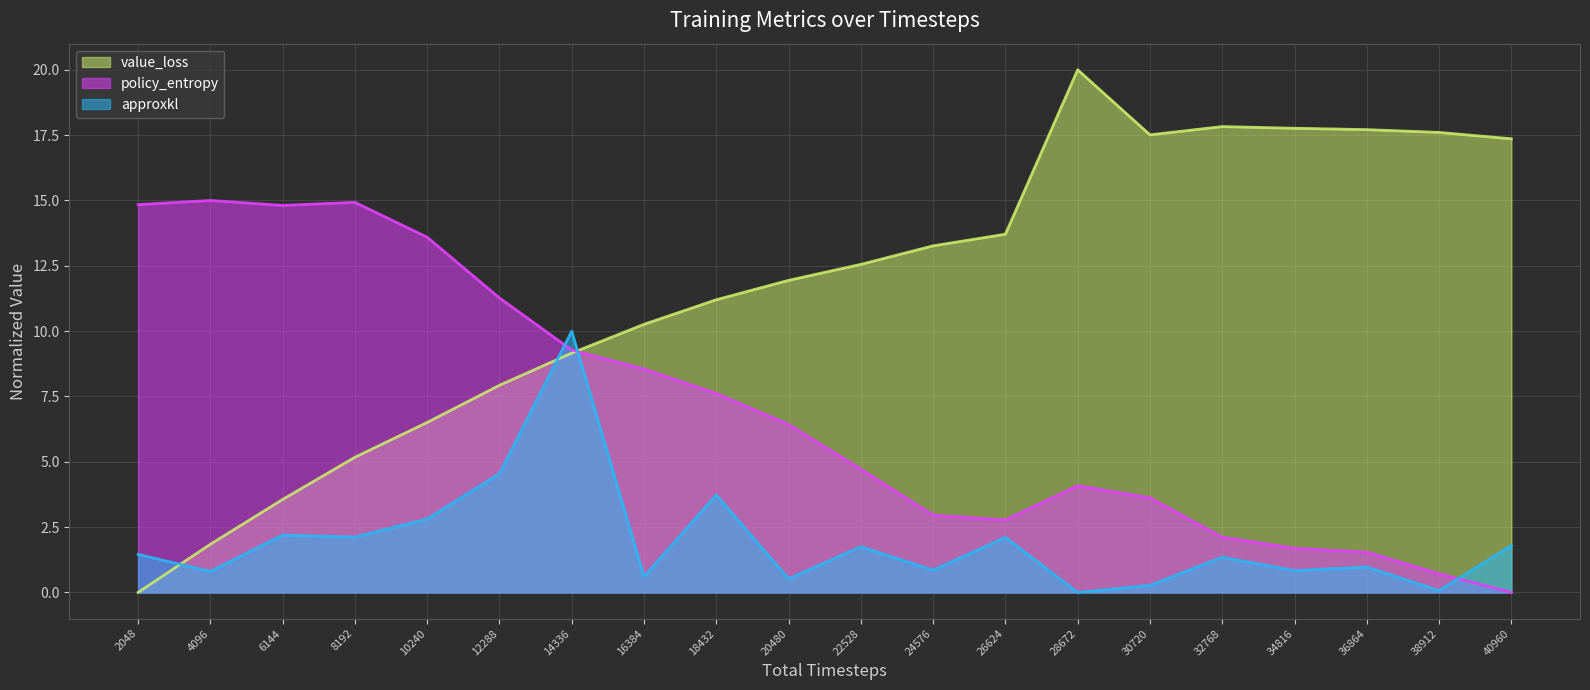

Where do policy_entropy and value_loss first cross each other?

14336 and 16384